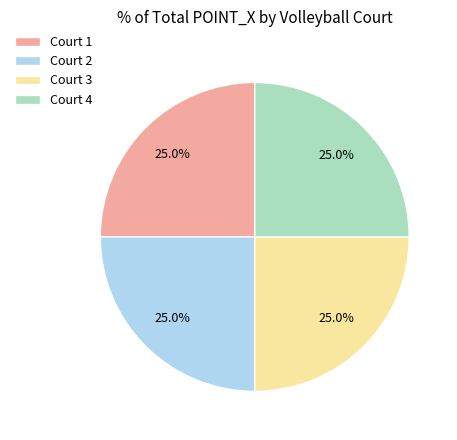

Approximately how many times larger is the value at Court 1 compared to Court 2?

1.0